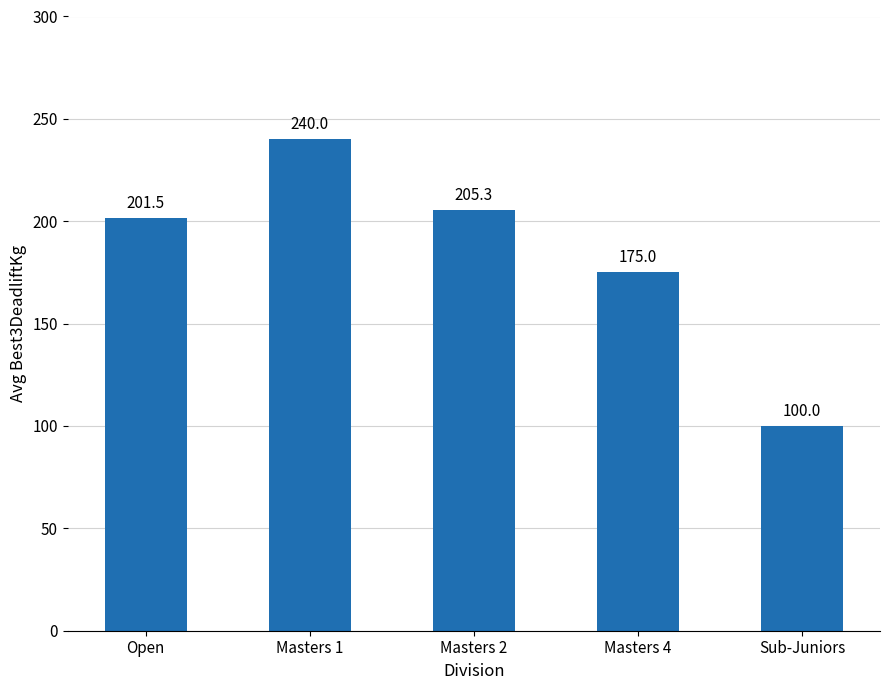

True or false: the data shows 201.5 at Open.

True